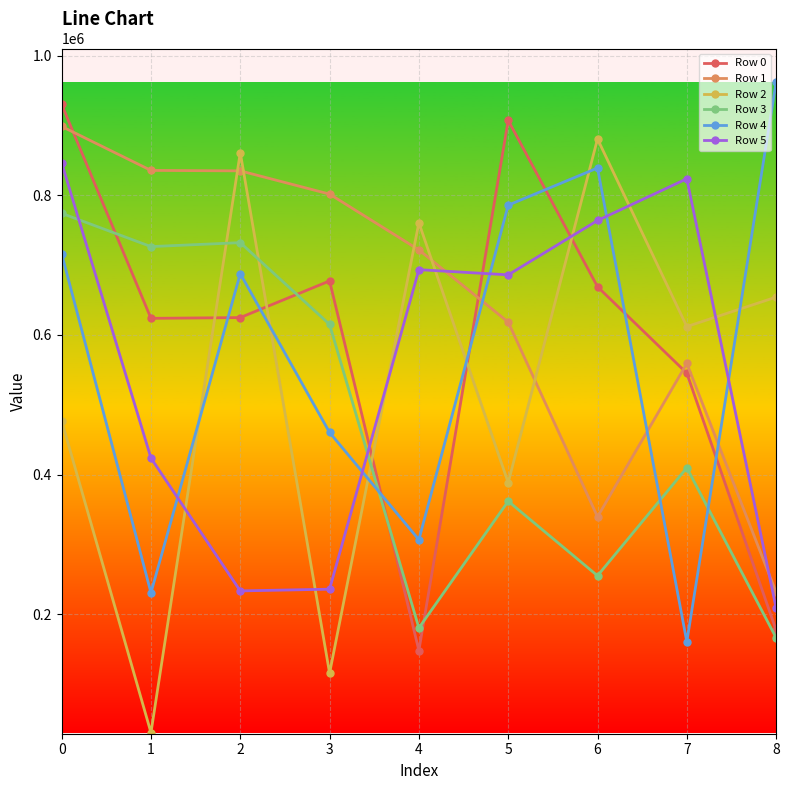

What is the difference between the Row 0 values at 7 and 4?

397199